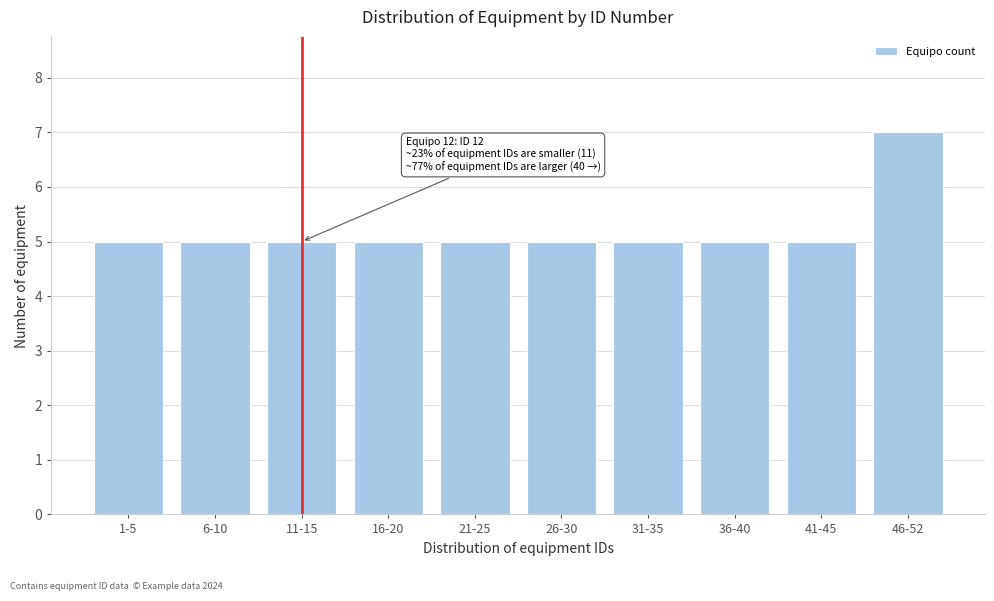

Reading left to right, extract all data points from this chart.

5	5	5	5	5	5	5	5	5	7